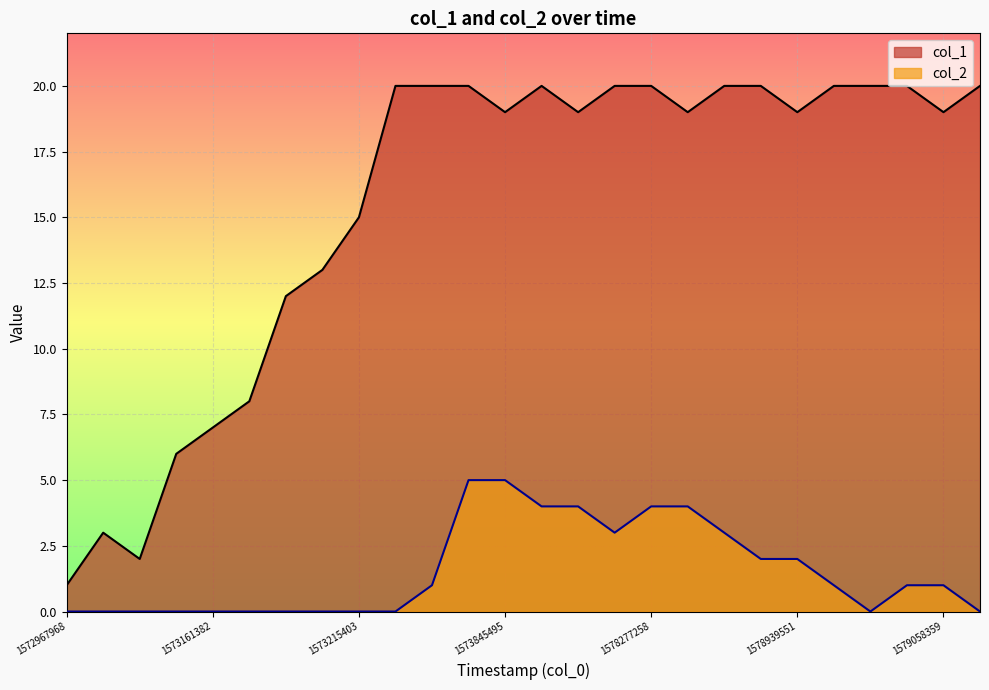

The value of col_1 at 23 is 20. True or false?

True